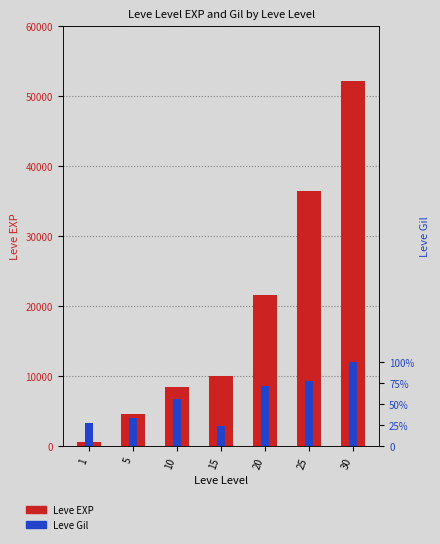

At how many categories does at least one series exceed 24241?

2